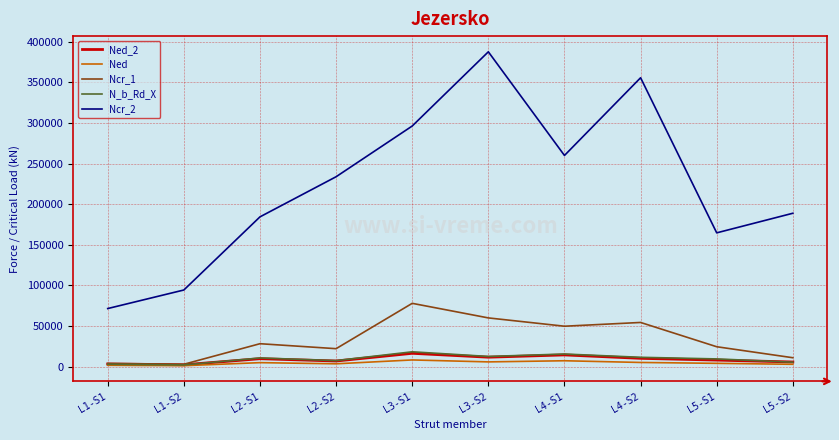

What is the maximum value for N_b_Rd_X?

18220